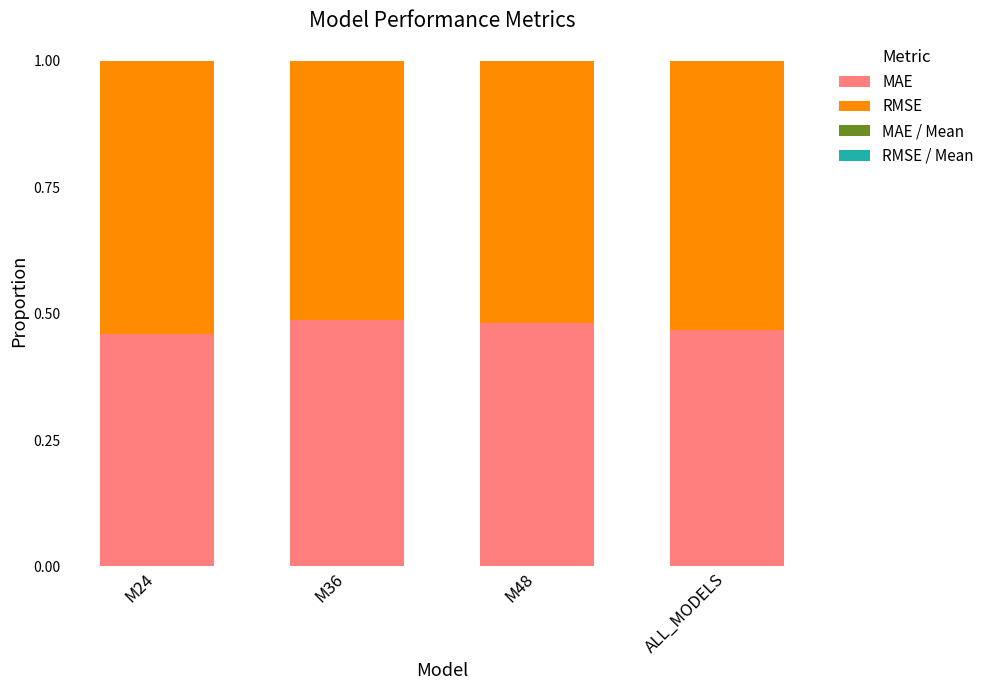

True or false: MAE has a value of 0.6 at M24.

False